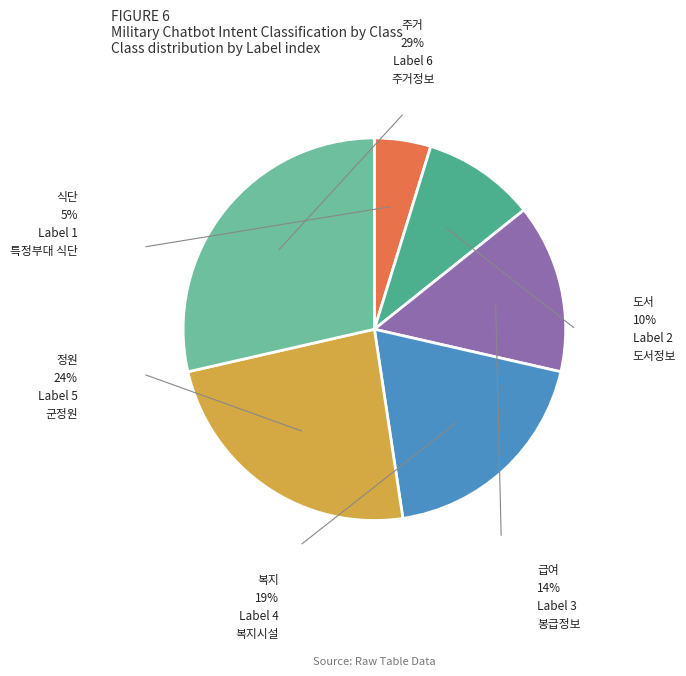

To the nearest percent, what percentage of the pie is 식단?

5%